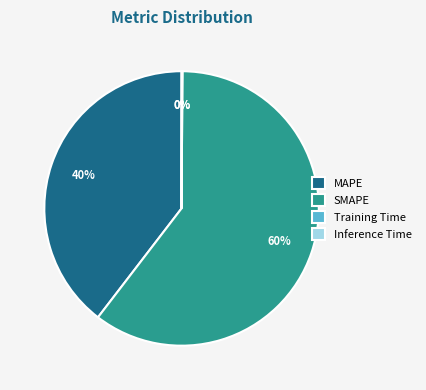

Which has a higher value, SMAPE or MAPE?

SMAPE